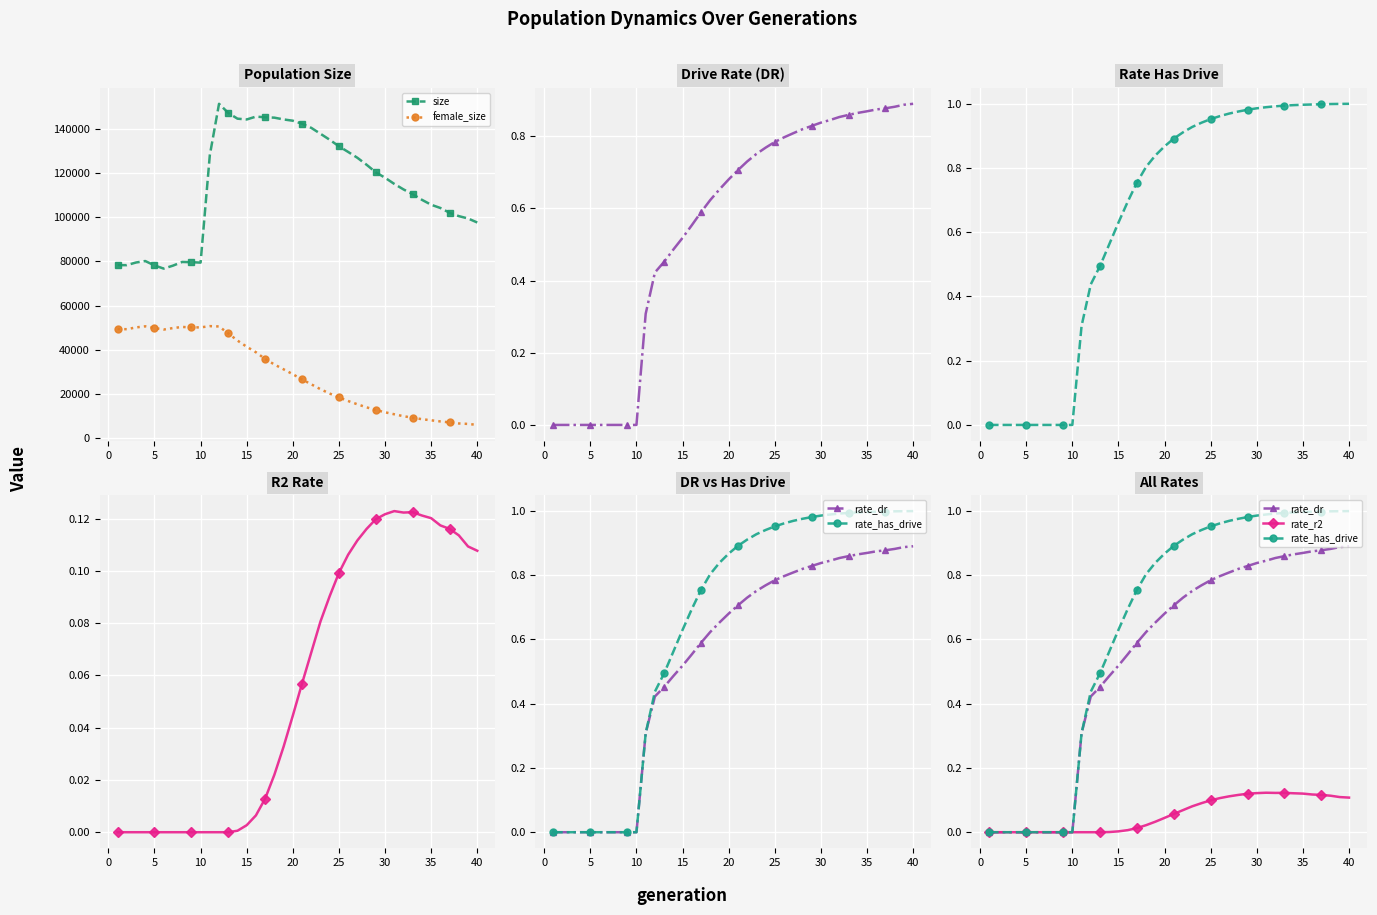

True or false: size has more than 2 points higher than both neighbors.

True